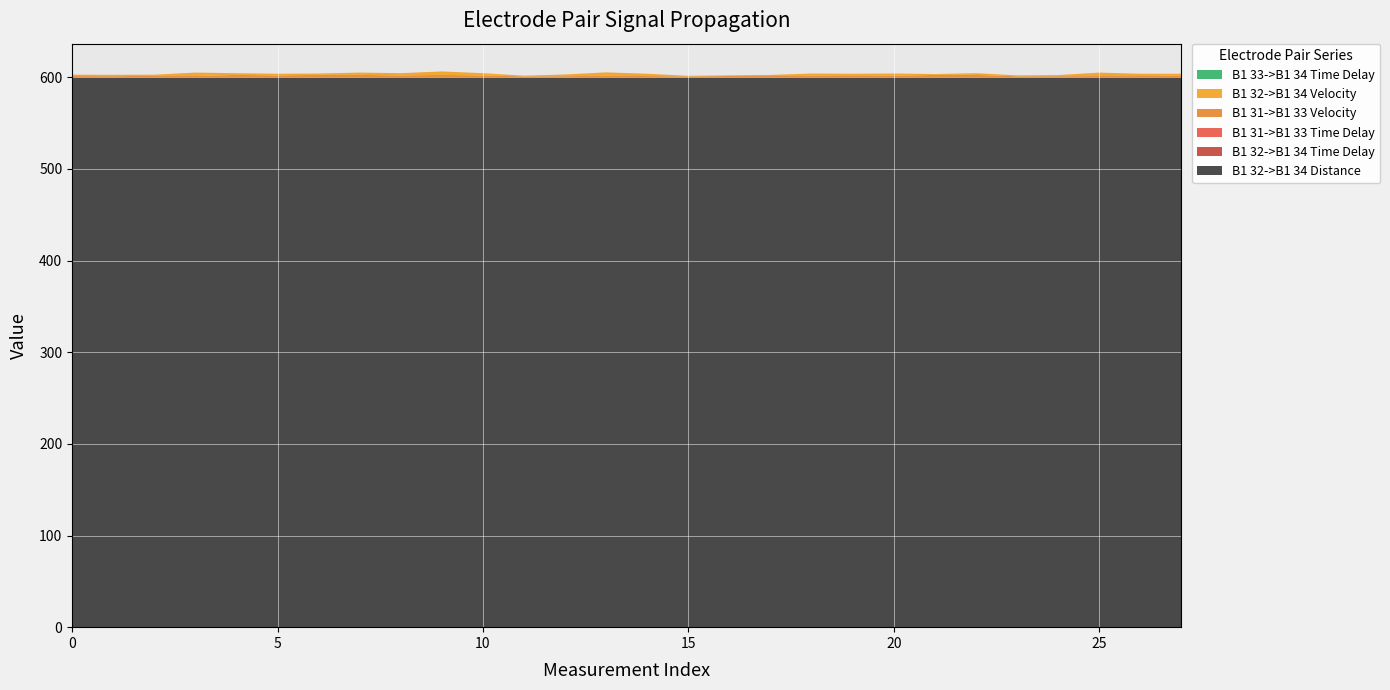

Reading left to right, transcribe all the data shown in this chart.

B1 32->B1 34 Distance: 600.0	600.0	600.0	600.0	600.0	600.0	600.0	600.0	600.0	600.0	600.0	600.0	600.0	600.0	600.0	600.0	600.0	600.0	600.0	600.0	600.0	600.0	600.0	600.0	600.0	600.0	600.0	600.0
B1 32->B1 34 Time Delay: 0.0	0.0	0.0	0.0	0.0	0.0	0.0	0.0	0.0	0.0	0.0	0.0	0.0	0.0	0.0	0.0	0.0	0.0	0.0	0.0	0.0	0.0	0.0	0.0	0.0	0.0	0.0	0.0
B1 31->B1 33 Time Delay: 0.0	0.0	0.0	0.0	0.0	0.0	0.0	0.0	0.0	0.0	0.0	0.0	0.0	0.0	0.0	0.0	0.0	0.0	0.0	0.0	0.0	0.0	0.0	0.0	0.0	0.0	0.0	0.0
B1 31->B1 33 Velocity: 1.2	1.1	1.5	1.2	2.5	1.9	2.5	2.5	1.9	2.5	1.9	0.8	1.1	1.5	1.3	0.8	1.3	1.3	1.5	1.3	1.5	2.5	2.5	0.9	1.1	1.3	1.3	1.9
B1 32->B1 34 Velocity: 1.5	1.5	1.2	3.7	1.9	1.9	1.5	2.5	2.5	3.8	2.5	0.8	1.9	3.8	2.5	0.7	0.8	1.3	2.5	2.5	2.5	0.9	1.9	1.1	1.3	3.7	2.5	1.9
B1 33->B1 34 Time Delay: 0.0	0.0	0.0	0.0	0.0	0.0	0.0	0.0	0.0	0.0	0.0	0.0	0.0	0.0	0.0	0.0	0.0	0.0	0.0	0.0	0.0	0.0	0.0	0.0	0.0	0.0	0.0	0.0